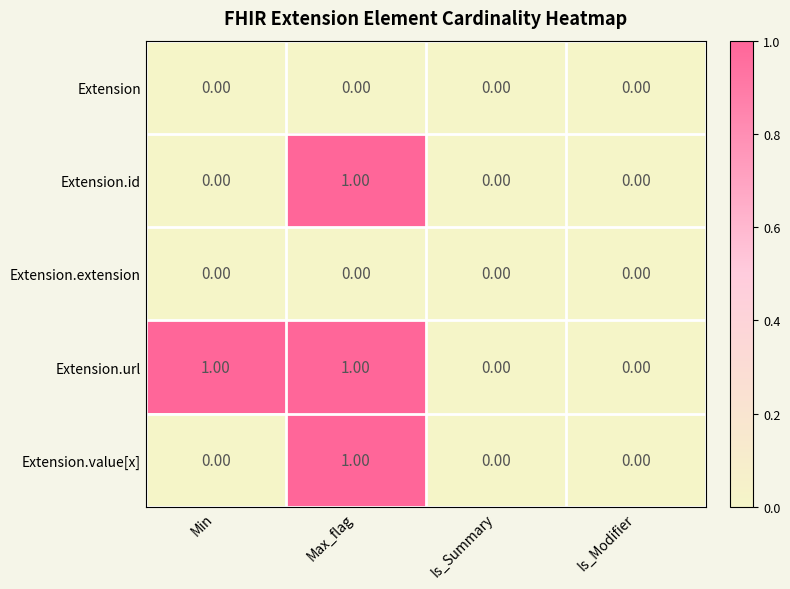

At which category is the sum across all series the highest?

Max_flag